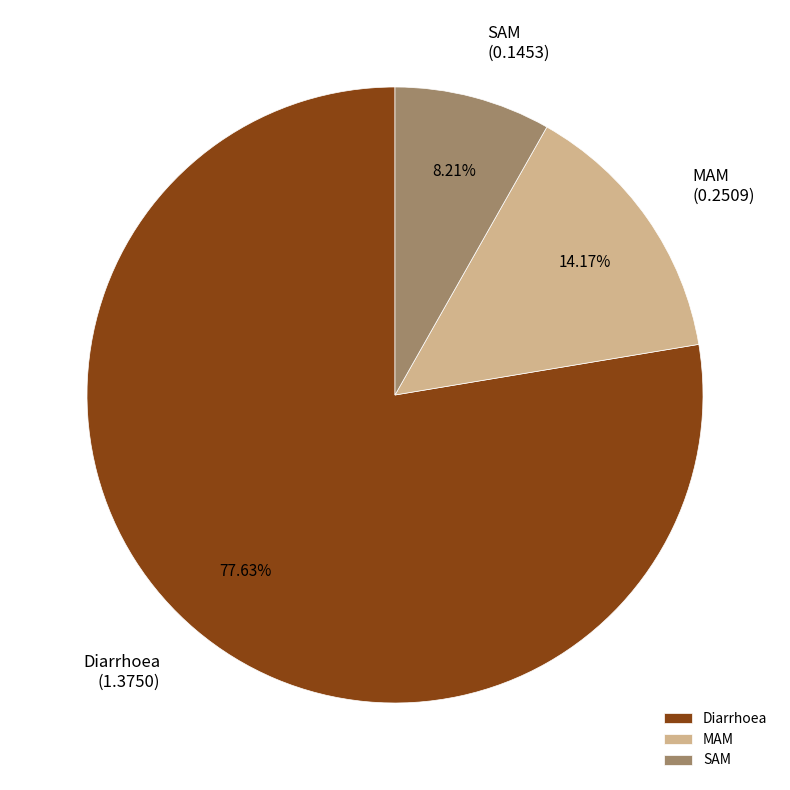

Does any single category account for the majority?

Yes